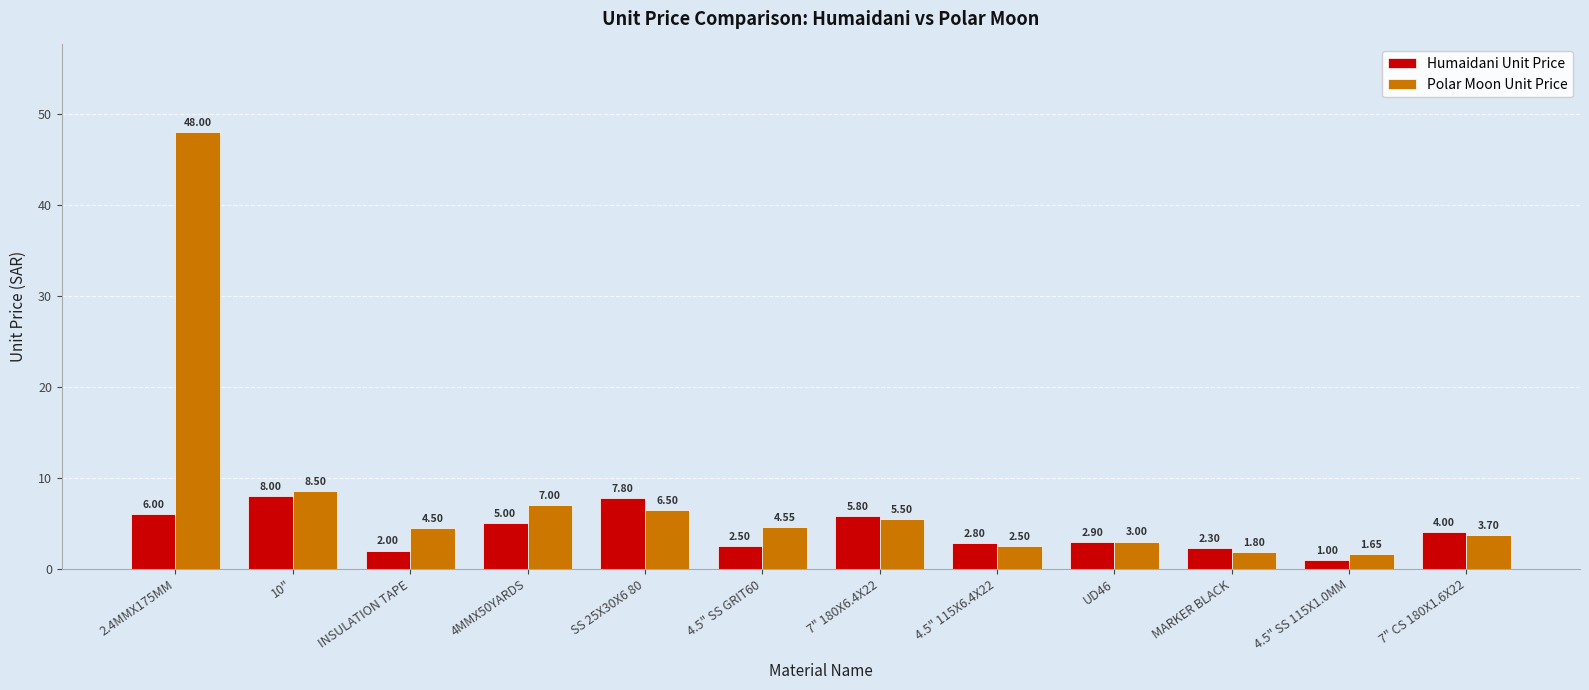

List the series in order of their peak value, lowest first.

Humaidani Unit Price, Polar Moon Unit Price